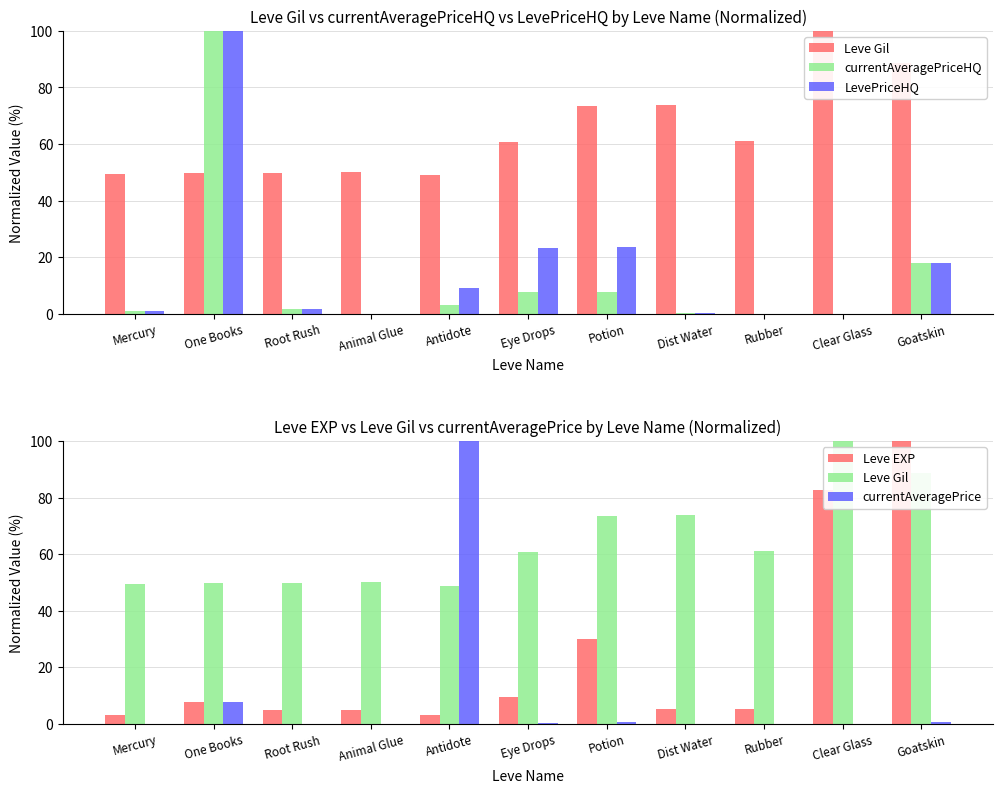

Which series has the widest spread of values?

currentAveragePriceHQ